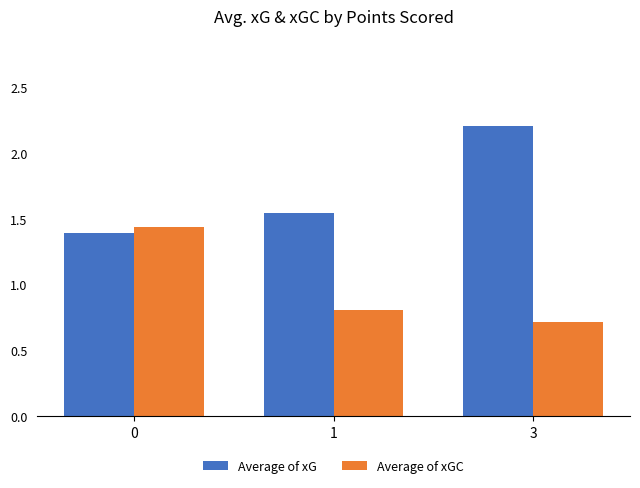

What is the highest value of the Average of xG series?

2.2